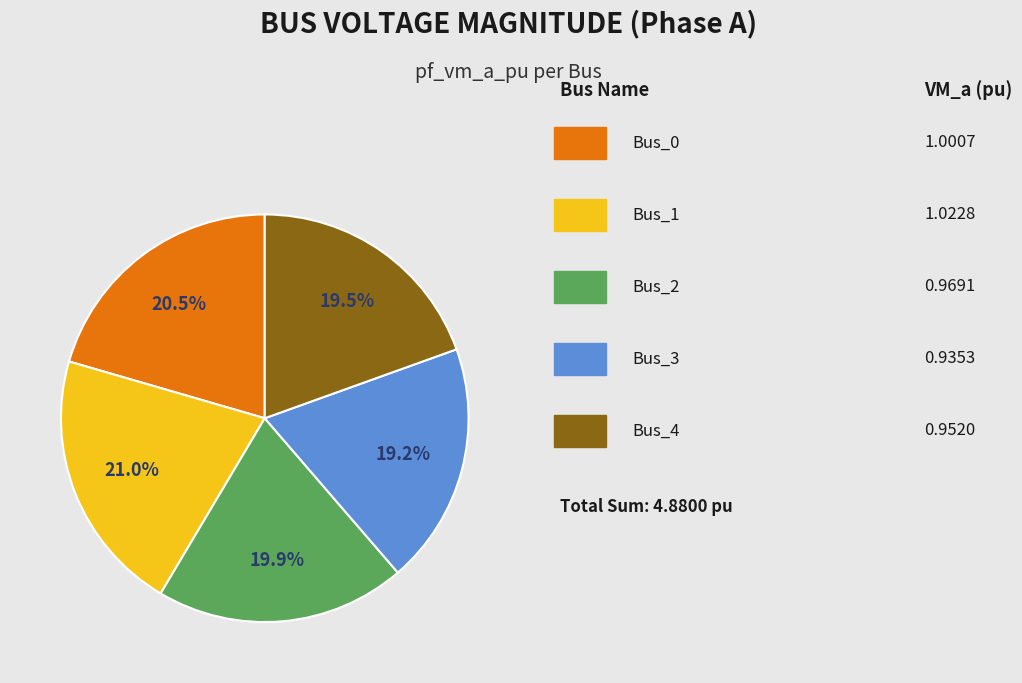

Does any single category account for the majority?

No